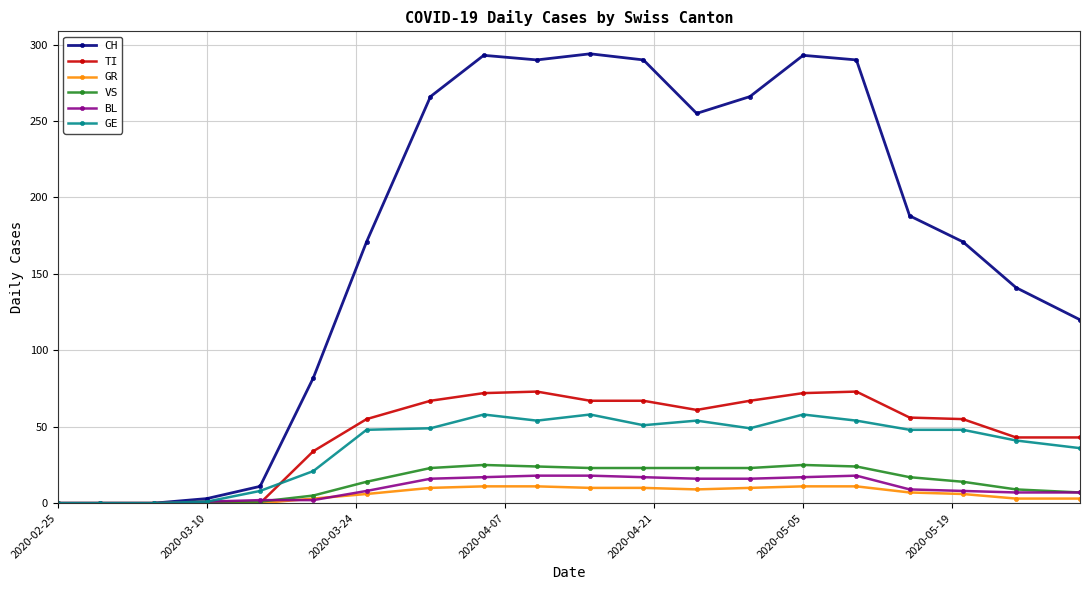

True or false: CH has more than 1 interior local peaks.

True